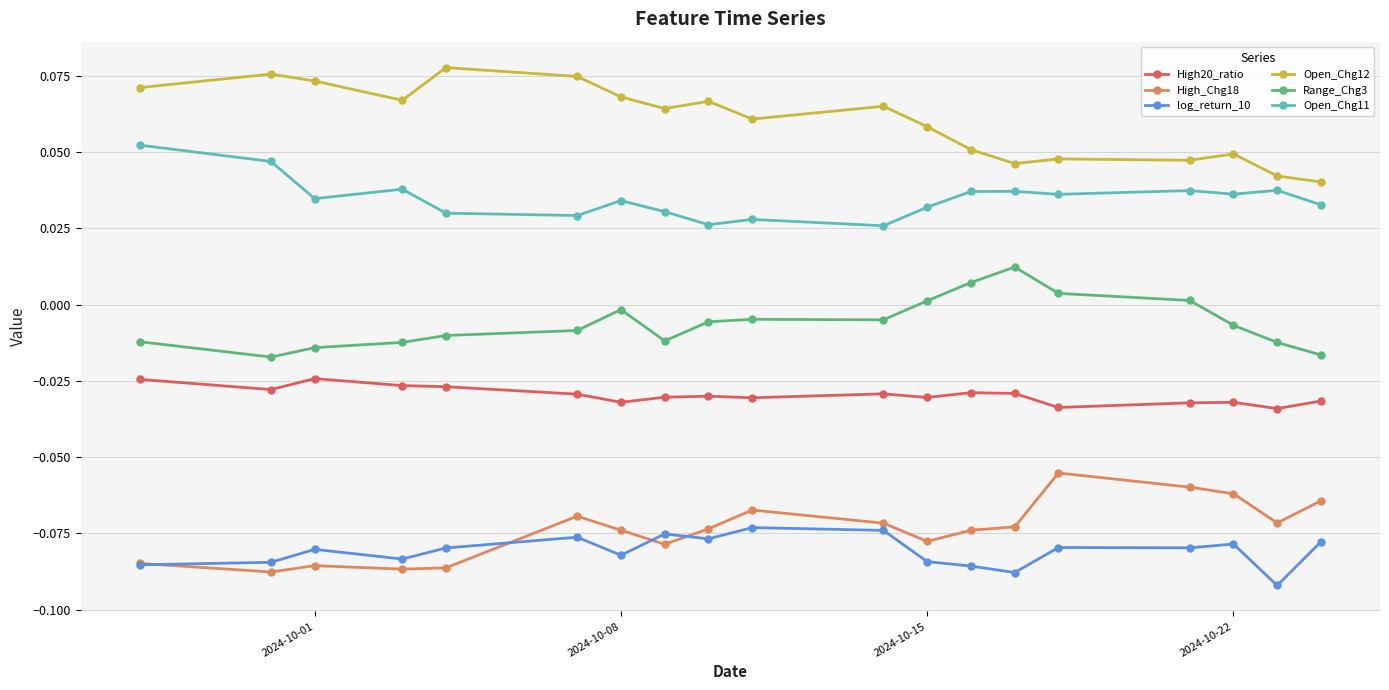

True or false: Open_Chg11 has more than 1 interior local peaks.

True